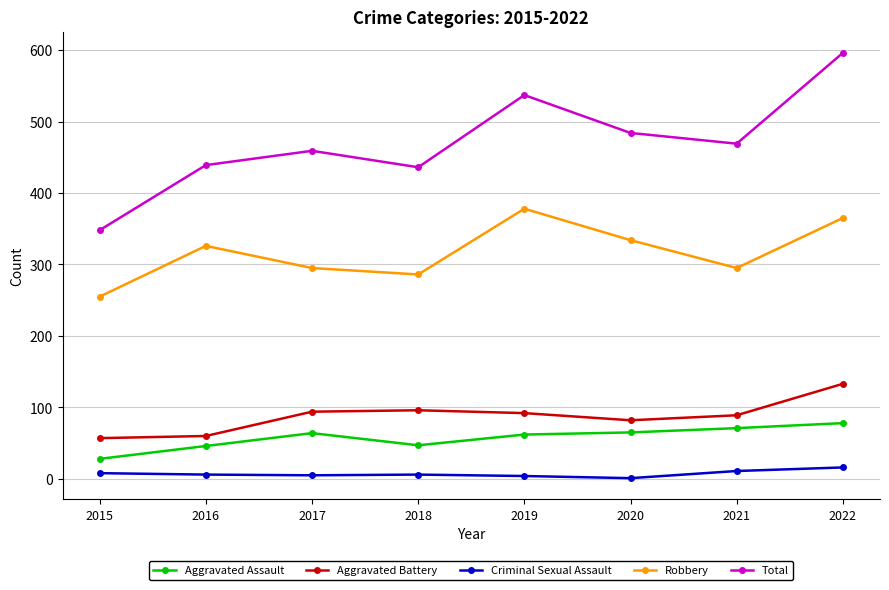

Where does the Total series first go above 469?

2019